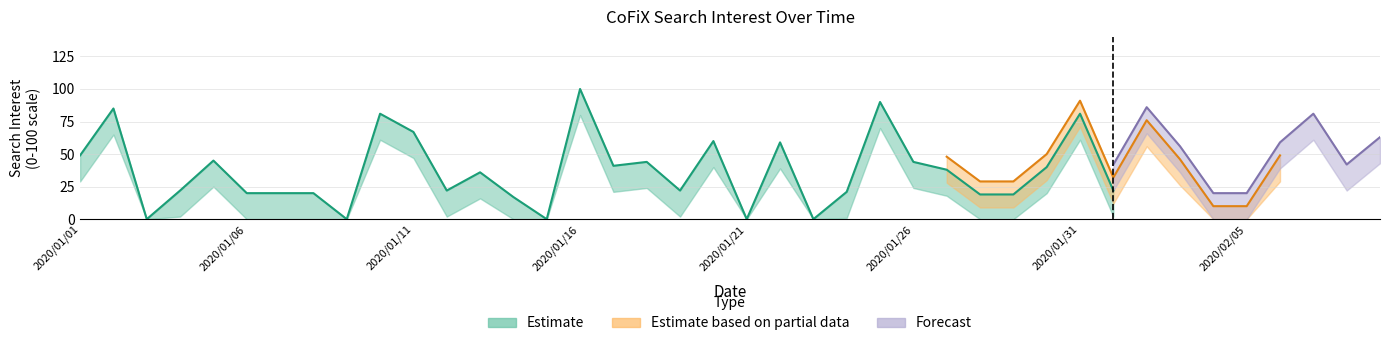

True or false: Estimate based on partial data and Forecast intersect in this chart.

False